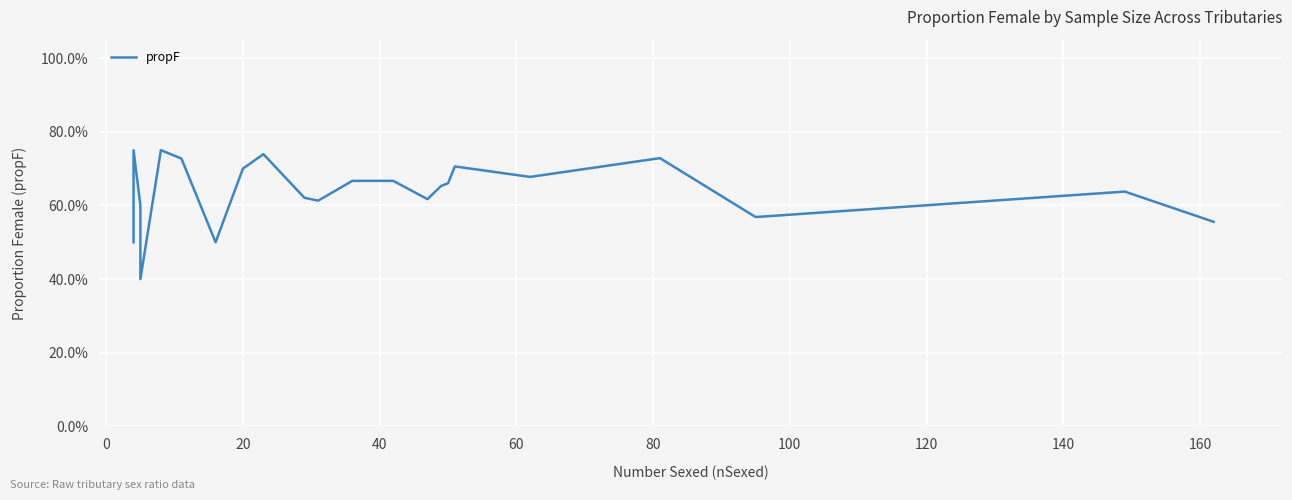

True or false: there are more than 2 points higher than both neighbors.

True